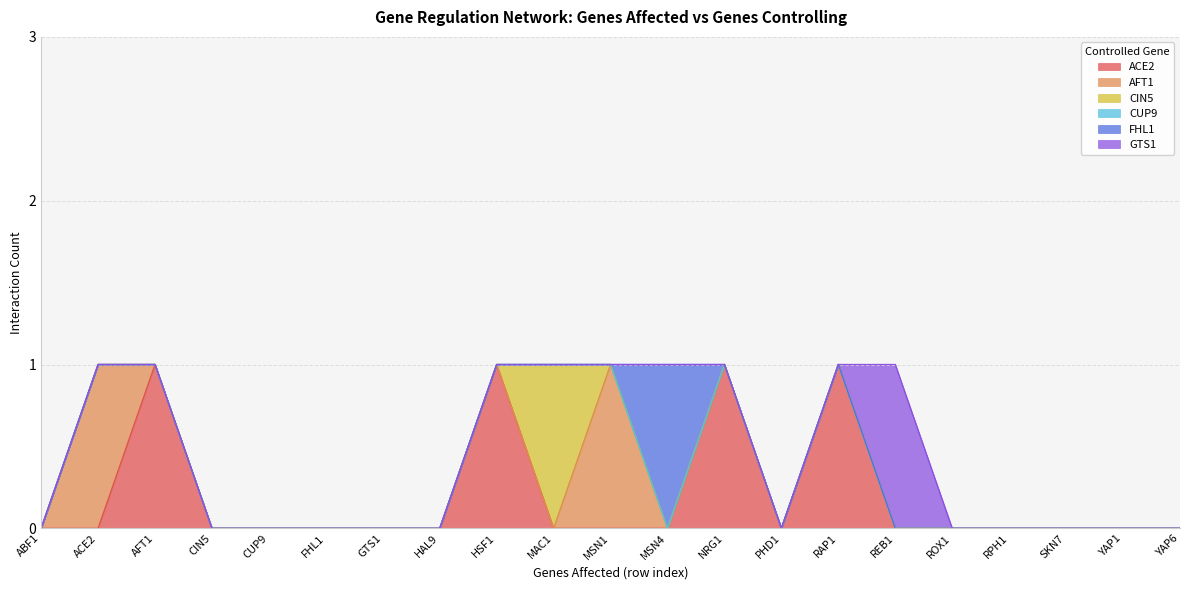

Where do ACE2 and CIN5 first cross each other?

HSF1 and MAC1